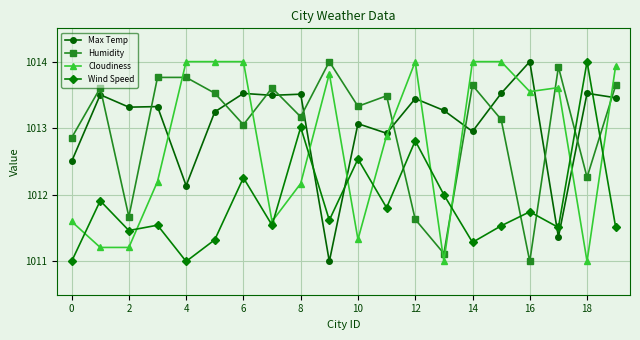

After their last crossing, which series has the higher values: Humidity or Wind Speed?

Humidity